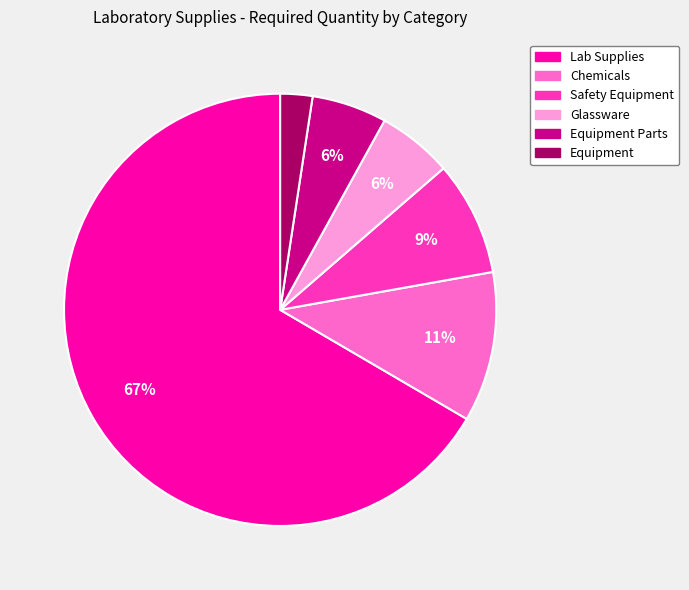

Is there any slice that represents more than half of the pie?

Yes